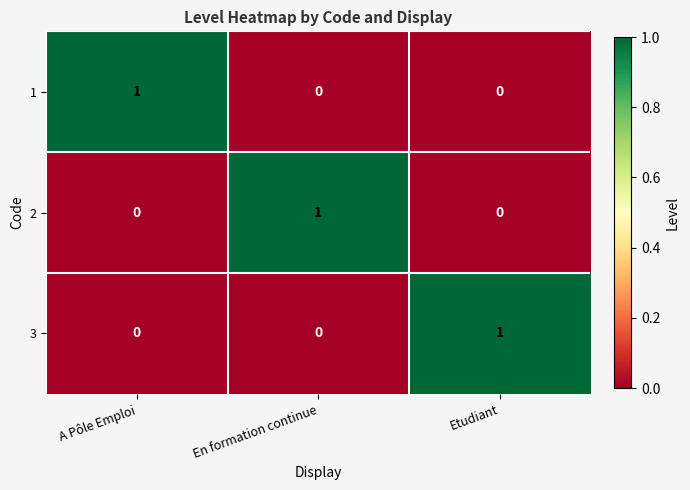

At which label does 2 reach its peak?

En formation continue